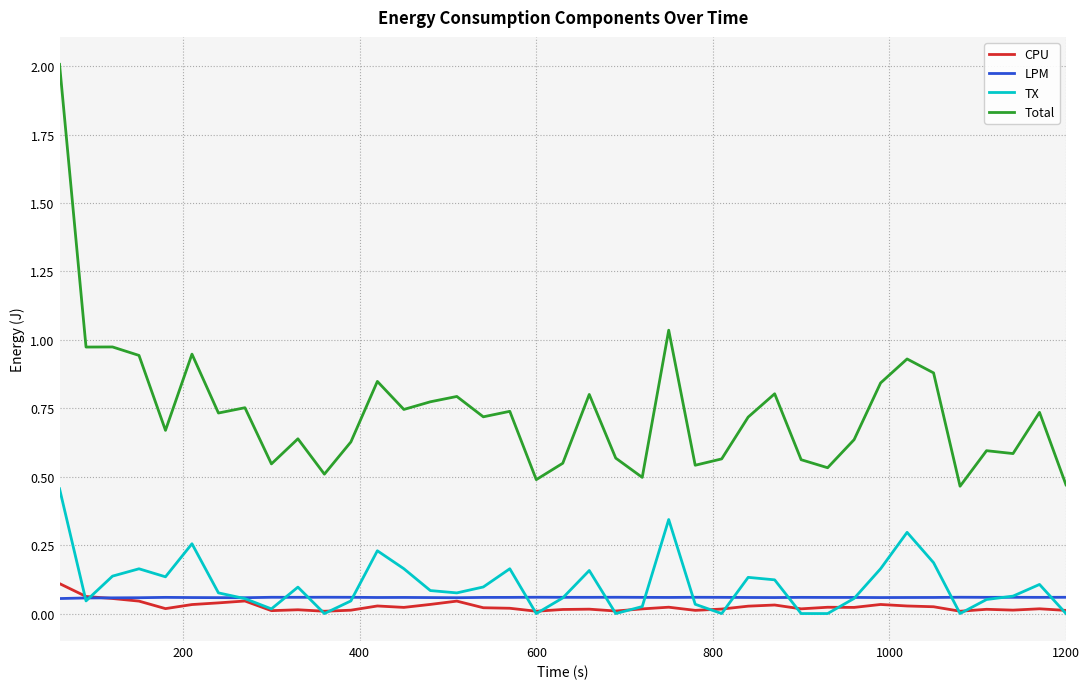

What is the maximum value for Total?

2.0